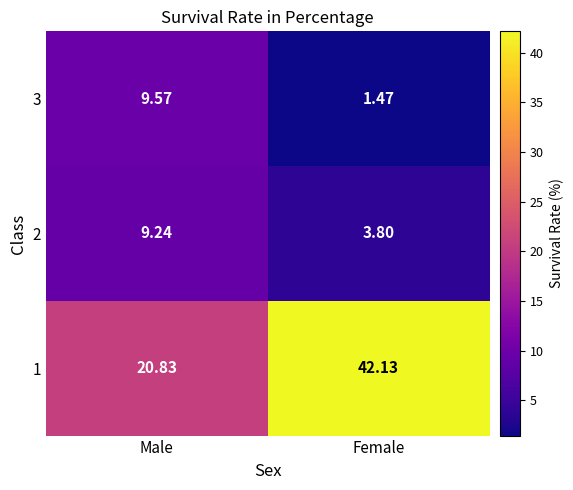

Count the number of data series in this chart.

3